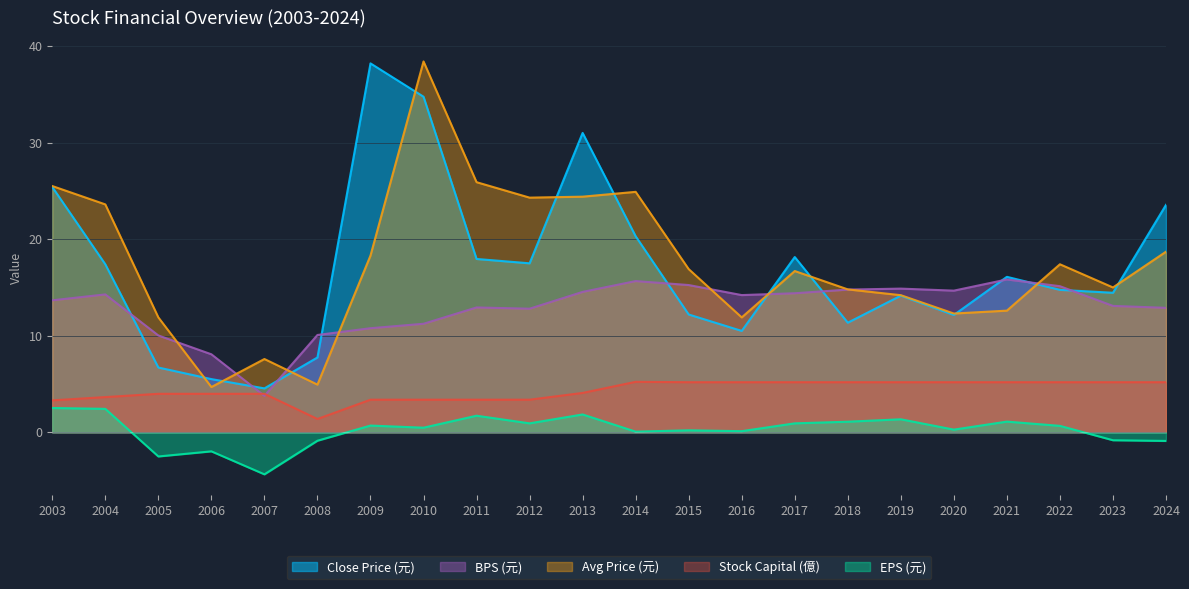

What is the average value of the Stock Capital (億) series?

4.3